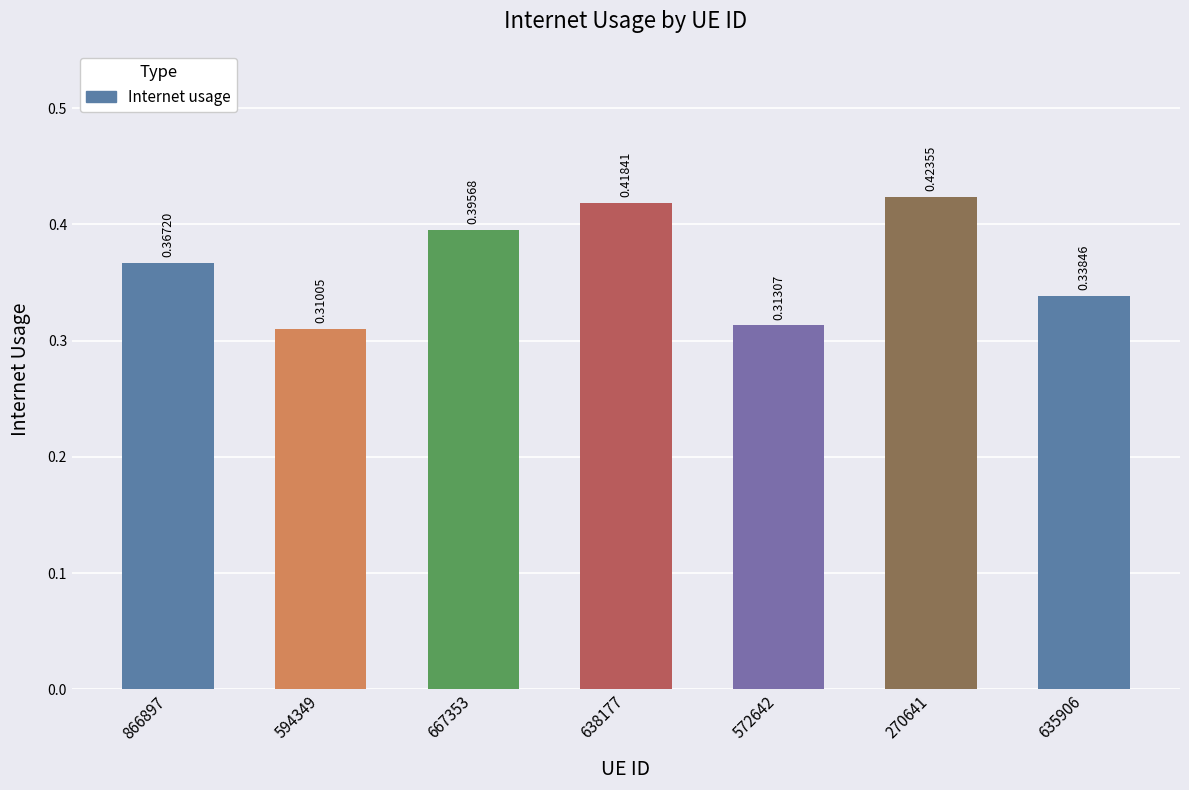

What is the change in value from 594349 to 667353?

+0.1